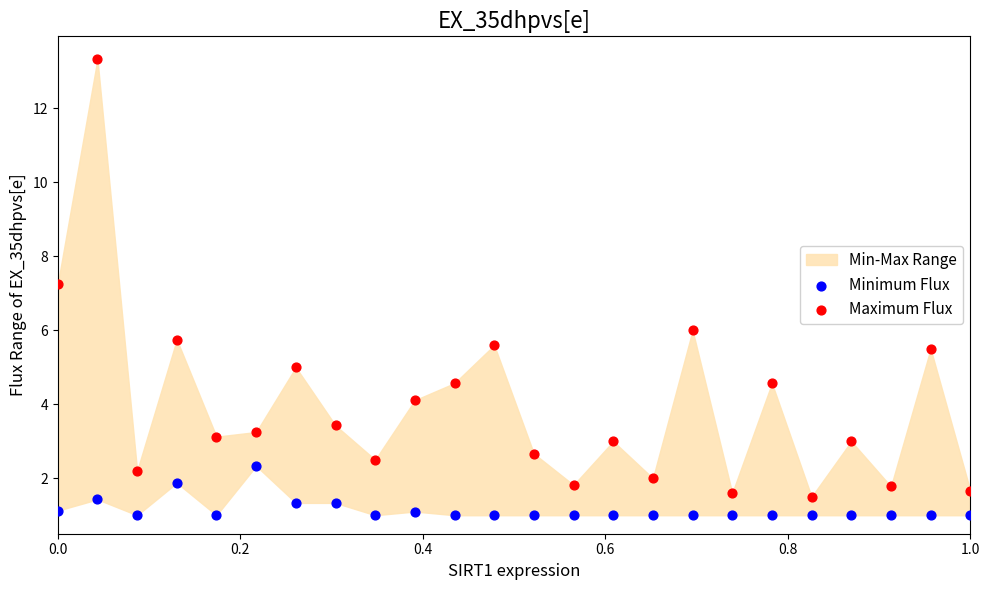

Which series contains the highest Y value?

Maximum Flux